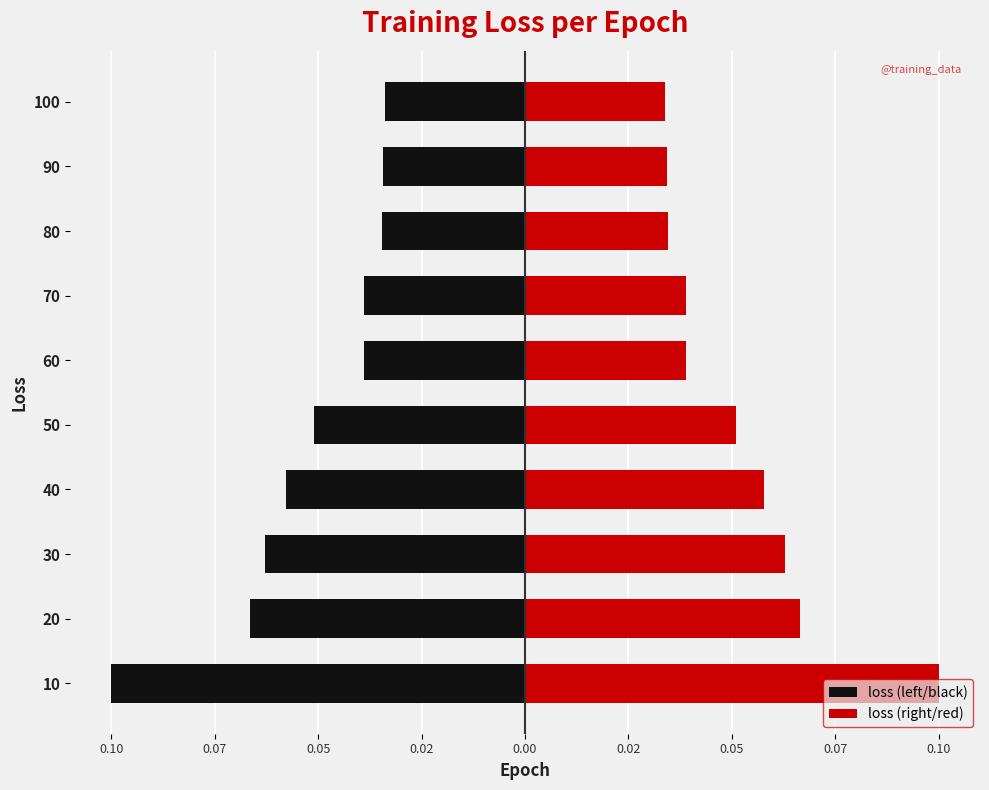

Which has a higher value, 40 or 60?

60